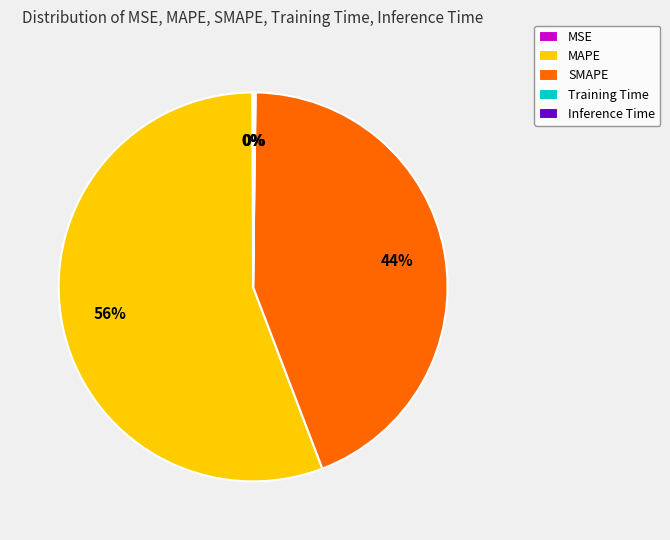

True or false: SMAPE accounts for 44% of the total.

True